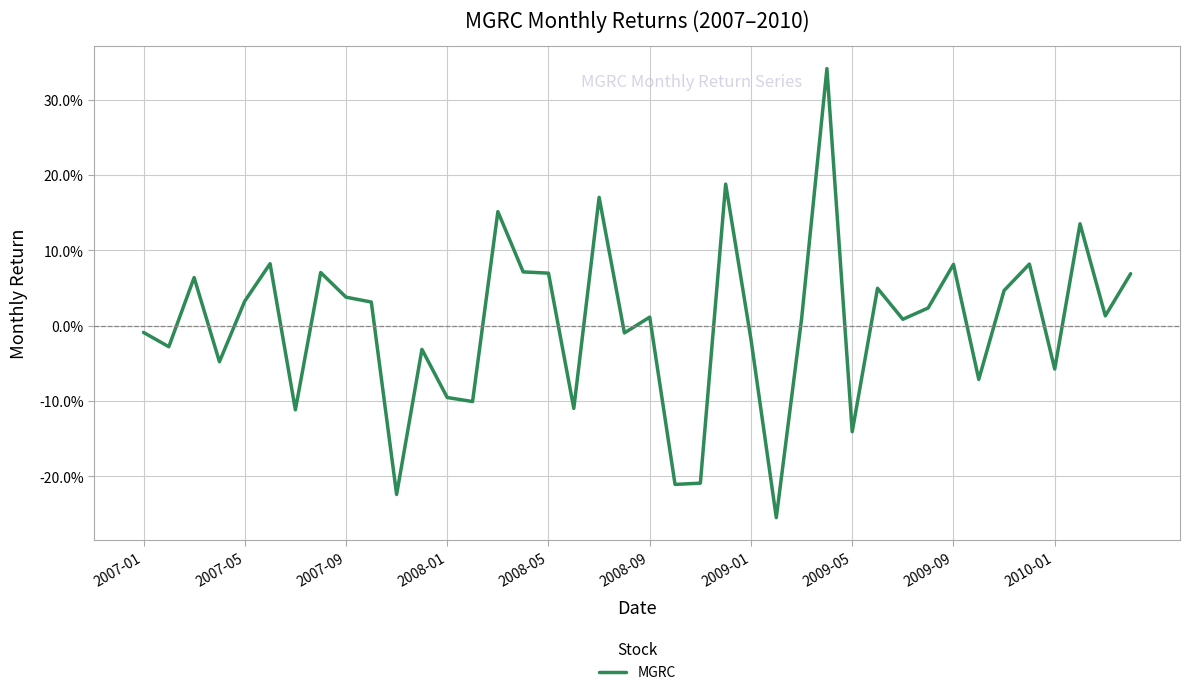

What is the sum of all values?

0.1